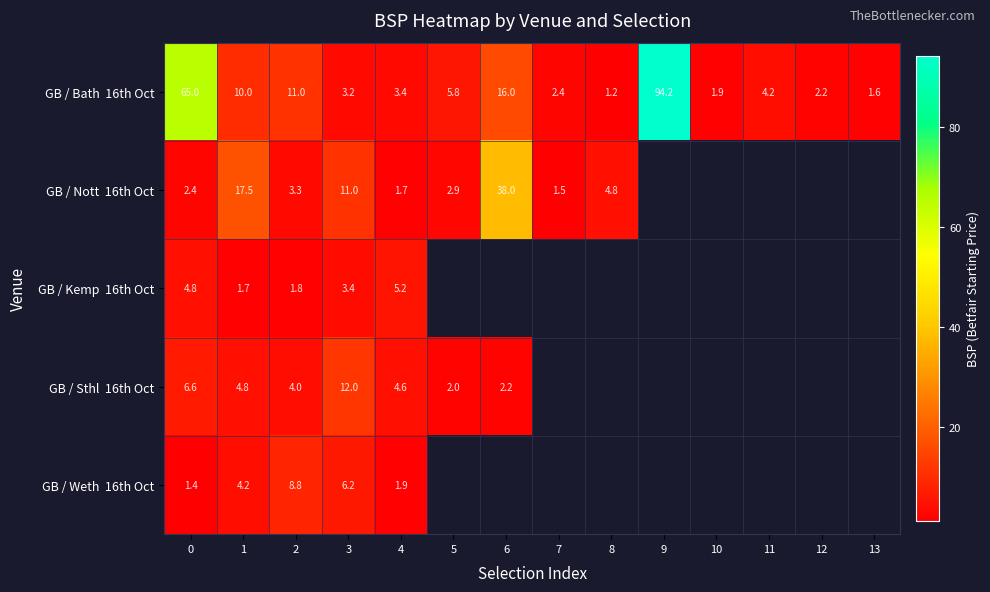

What is the spread (max minus min) of values at 0?

63.6